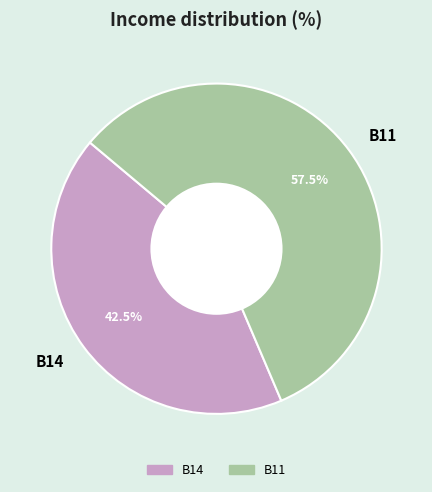

How many slices are in this pie chart?

2